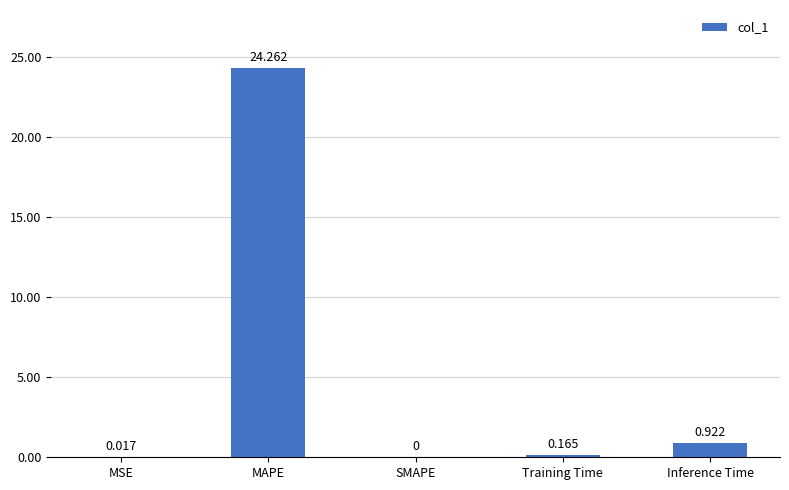

How many positive values are there?

4